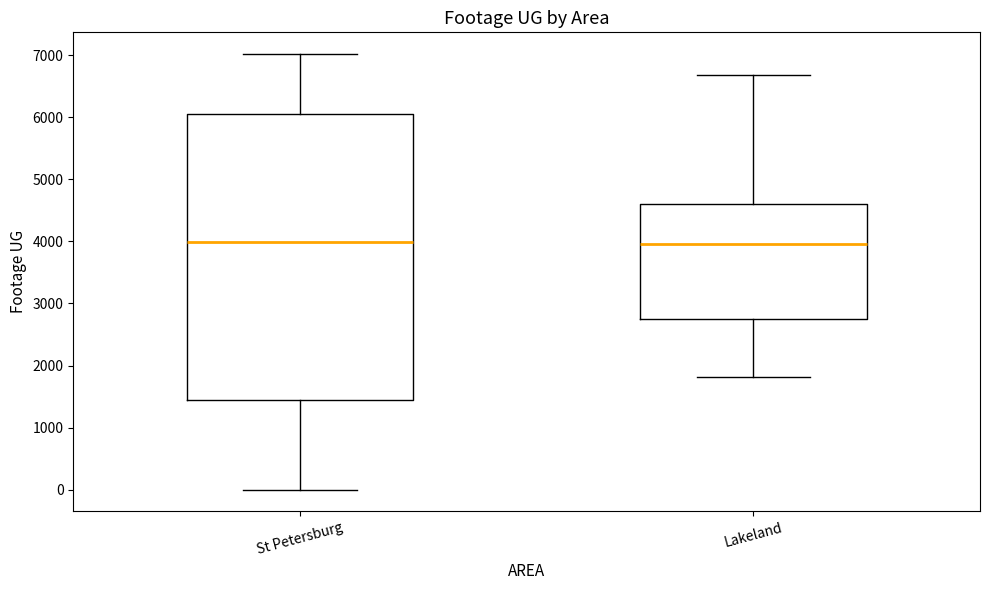

Comparing the boxes themselves (not the whiskers), which one is the tallest?

St Petersburg